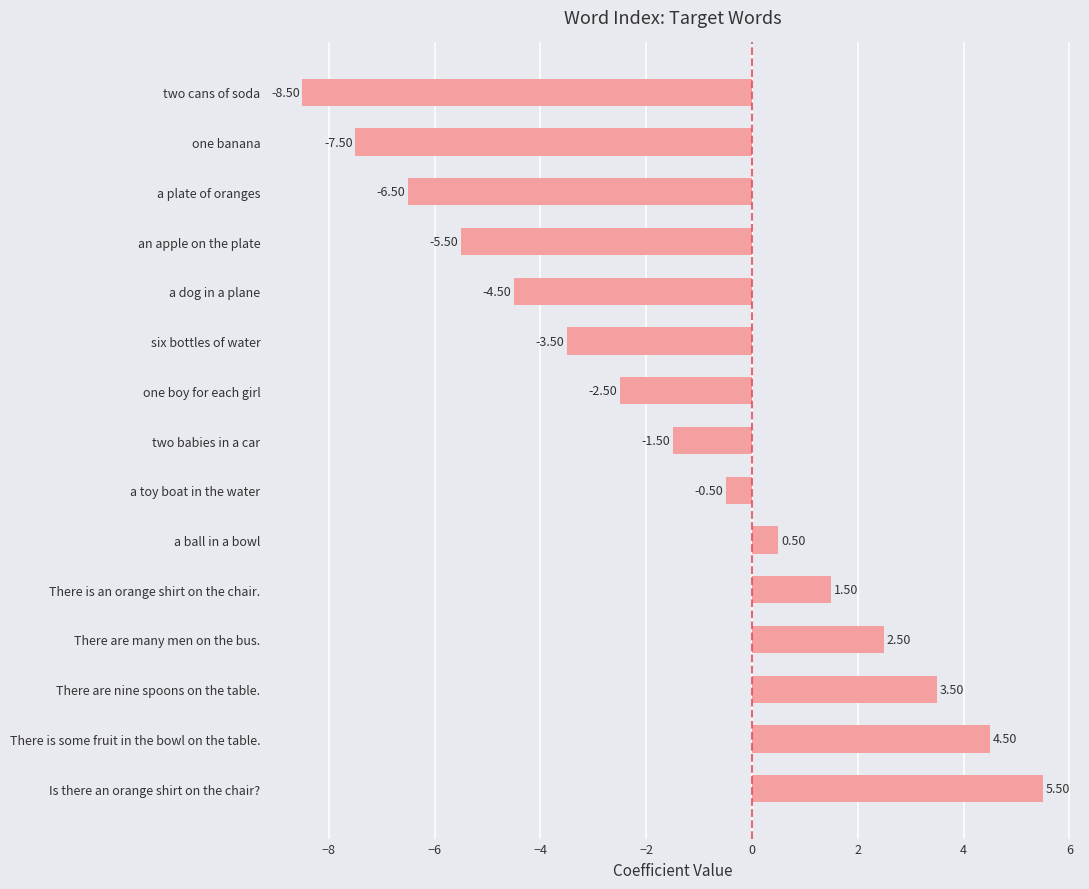

Rank the categories by value from highest to lowest.

Is there an orange shirt on the chair?, There is some fruit in the bowl on the table., There are nine spoons on the table., There are many men on the bus., There is an orange shirt on the chair., a ball in a bowl, a toy boat in the water, two babies in a car, one boy for each girl, six bottles of water, a dog in a plane, an apple on the plate, a plate of oranges, one banana, two cans of soda